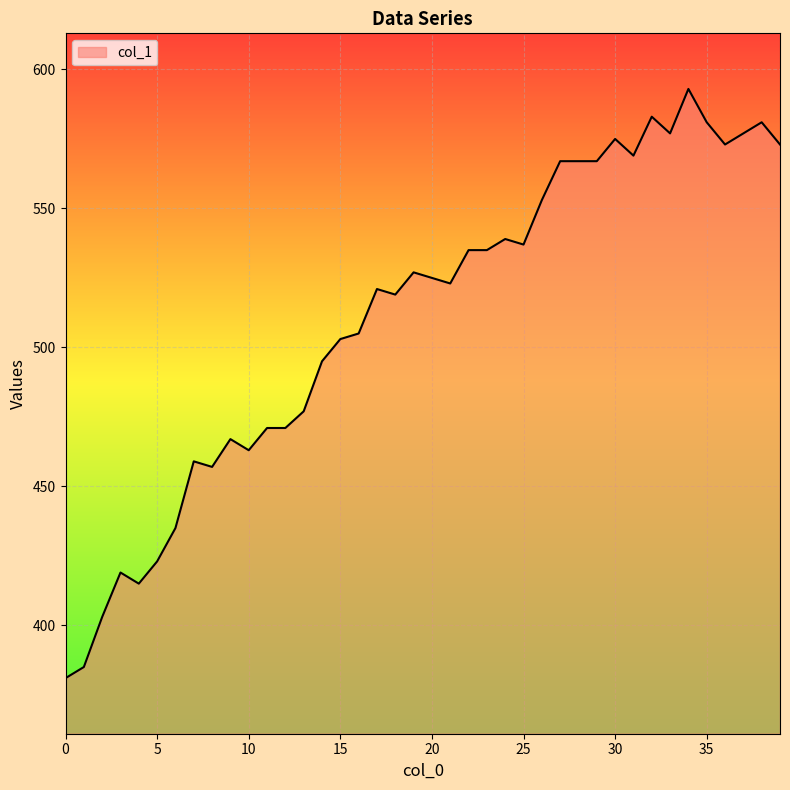

What is the difference between the maximum and minimum values?

212